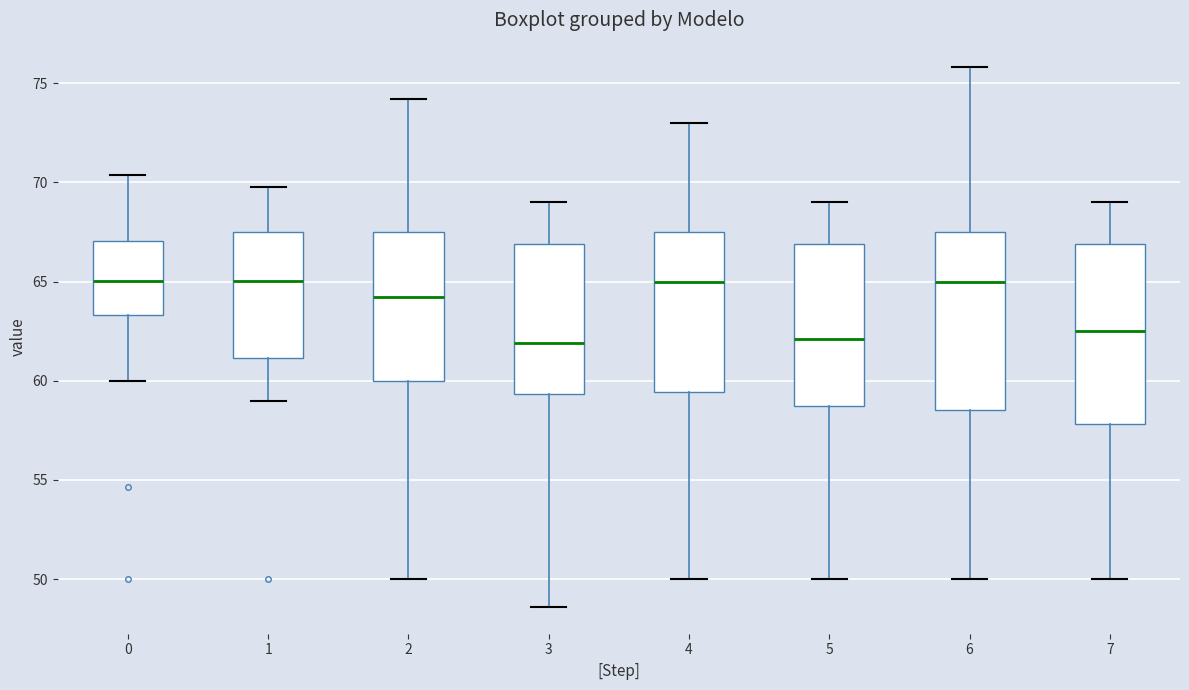

Reading left to right, read every box against the y-axis: the position of its median line, the range the box covers, and the ends of its whiskers. The values are not printed on the chart, so give them approximately, as read against the axis.

0: median 65.0, box 63.5 to 67.0, whiskers 60.0 to 70.5
1: median 65.0, box 61.0 to 67.5, whiskers 59.0 to 70.0
2: median 64.0, box 60.0 to 67.5, whiskers 50.0 to 74.0
3: median 62.0, box 59.5 to 67.0, whiskers 48.5 to 69.0
4: median 65.0, box 59.5 to 67.5, whiskers 50.0 to 73.0
5: median 62.0, box 58.5 to 67.0, whiskers 50.0 to 69.0
6: median 65.0, box 58.5 to 67.5, whiskers 50.0 to 76.0
7: median 62.5, box 58.0 to 67.0, whiskers 50.0 to 69.0